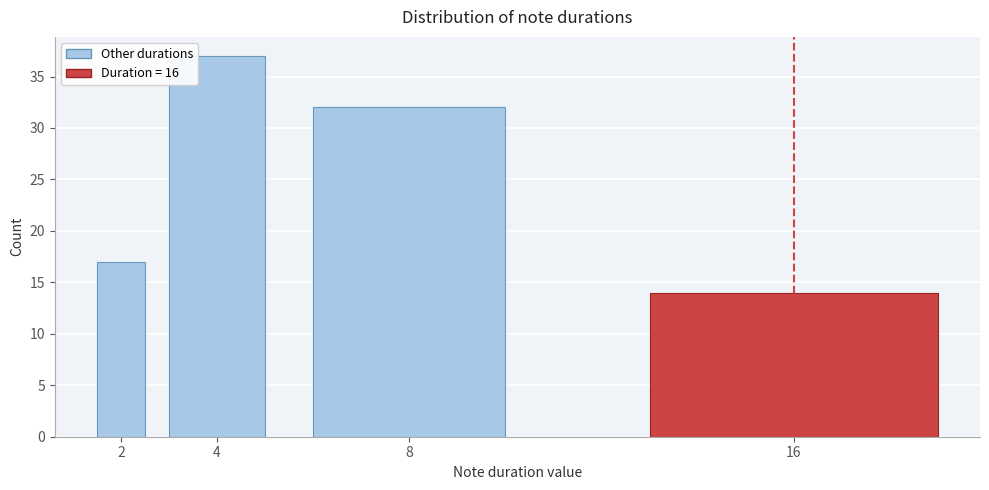

Reading left to right, what are all the values shown in this chart?

17	37	32	14